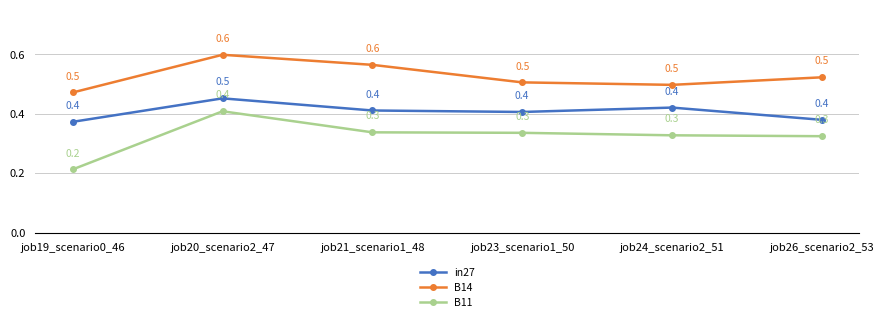

True or false: B11 and B14 intersect in this chart.

False